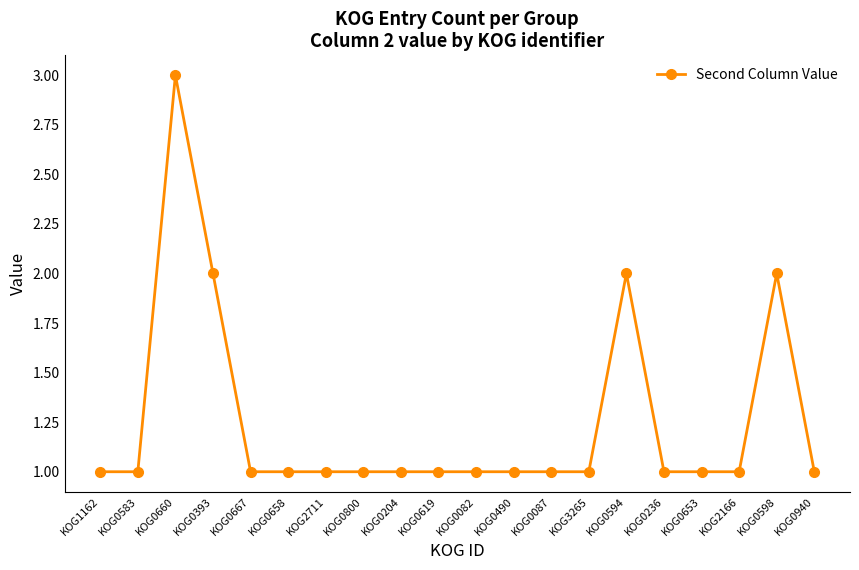

How many lines are shown in the chart?

1